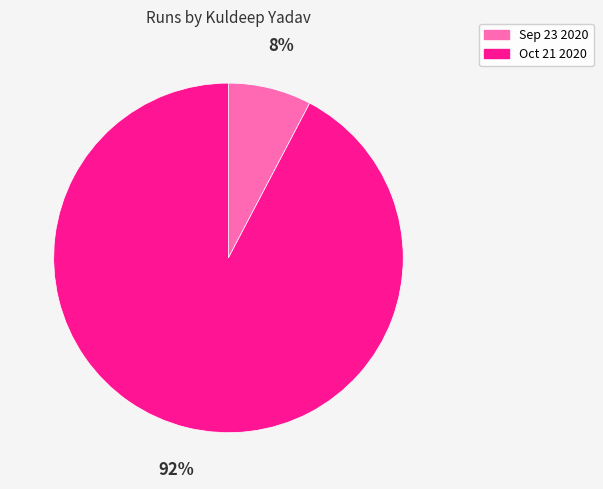

Which slice is the largest?

Oct 21 2020